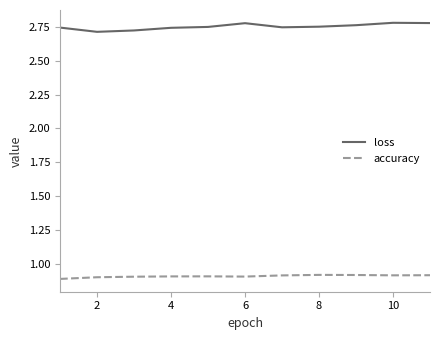

True or false: loss and accuracy intersect in this chart.

False